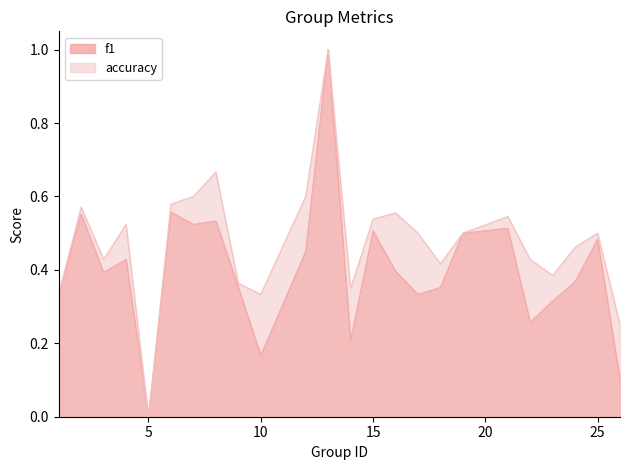

Reading left to right, what are all the values shown in this chart?

f1: 1=0.3	2=0.6	3=0.4	4=0.4	5=0.0	6=0.6	7=0.5	8=0.5	9=0.4	10=0.2	12=0.5	13=1.0	14=0.2	15=0.5	16=0.4	17=0.3	18=0.4	19=0.5	21=0.5	22=0.3	23=0.3	24=0.4	25=0.5	26=0.1
accuracy: 1=0.3	2=0.6	3=0.4	4=0.5	5=0.0	6=0.6	7=0.6	8=0.7	9=0.4	10=0.3	12=0.6	13=1.0	14=0.3	15=0.5	16=0.6	17=0.5	18=0.4	19=0.5	21=0.5	22=0.4	23=0.4	24=0.5	25=0.5	26=0.2